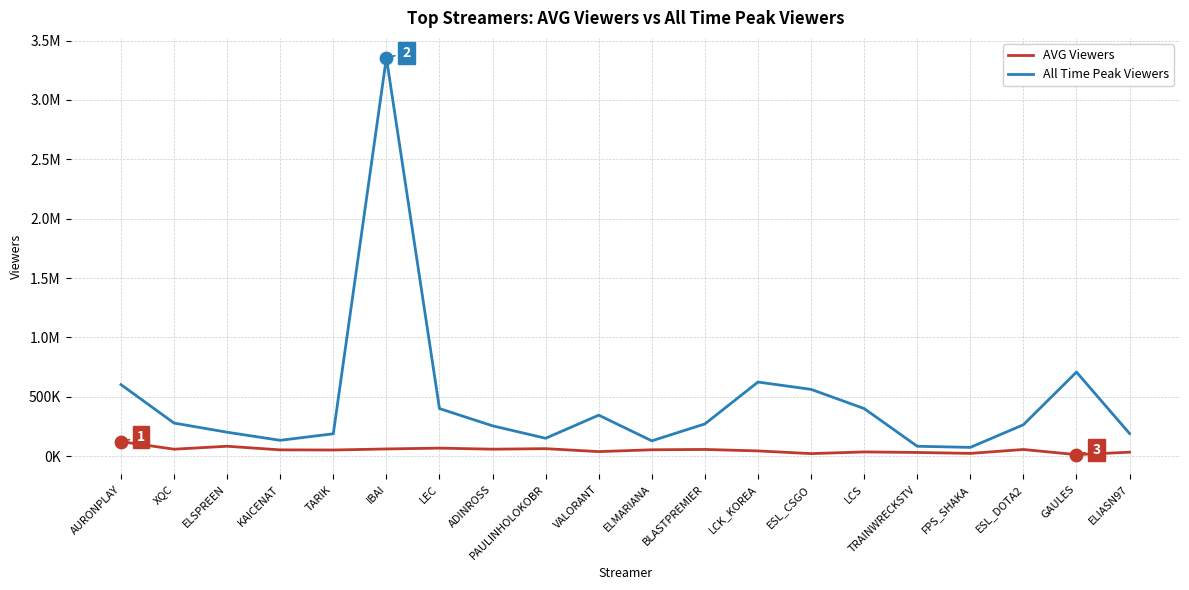

Is the value of AVG Viewers at IBAI greater than the value of All Time Peak Viewers at LCK_KOREA?

No